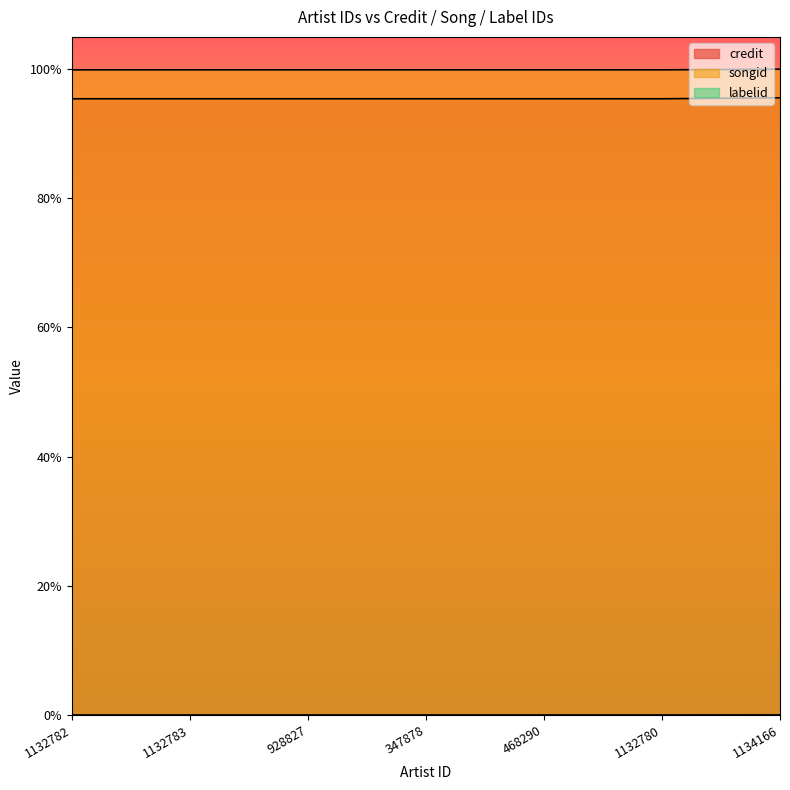

True or false: credit and songid cross at least once.

False